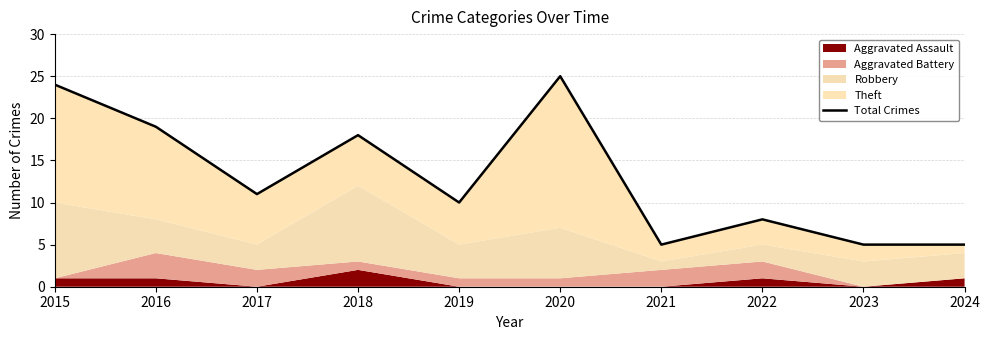

At which label does the data first exceed 11?

2015